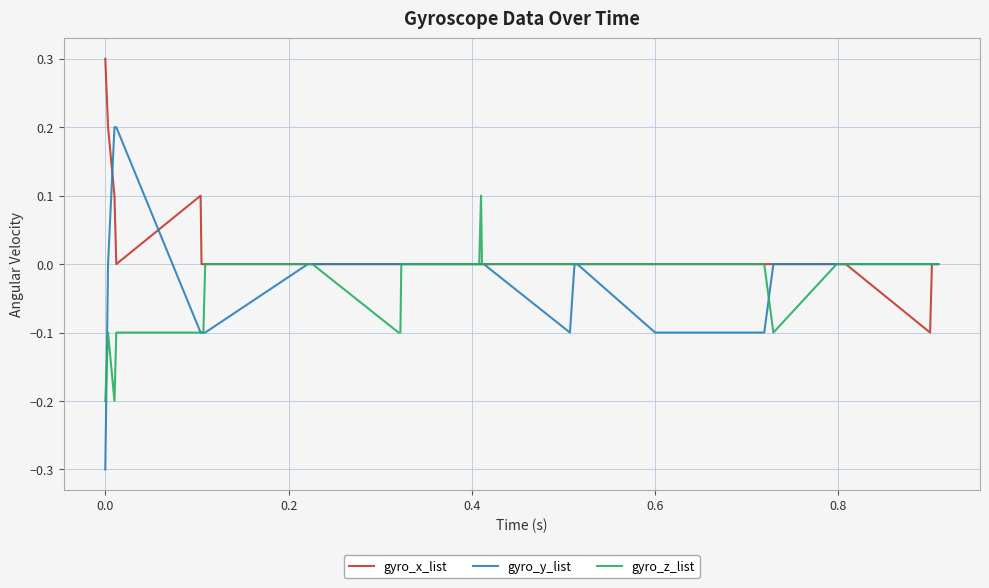

How many categories are shown in the chart?

40